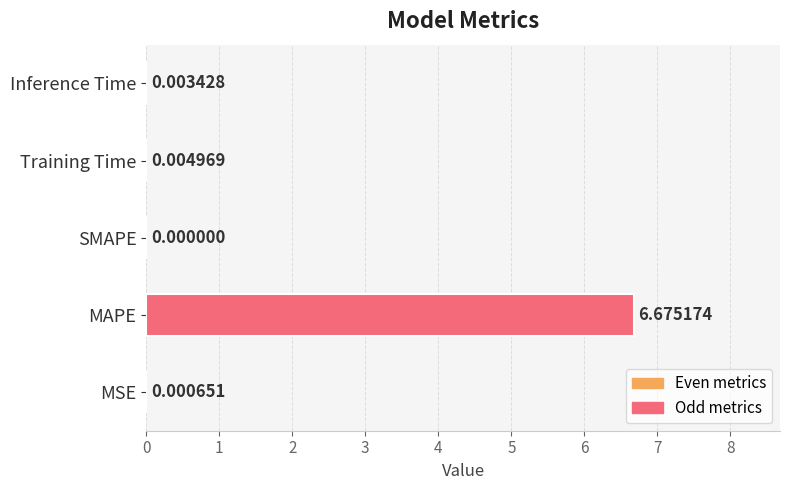

At which category does the chart reach its peak across all series?

MAPE